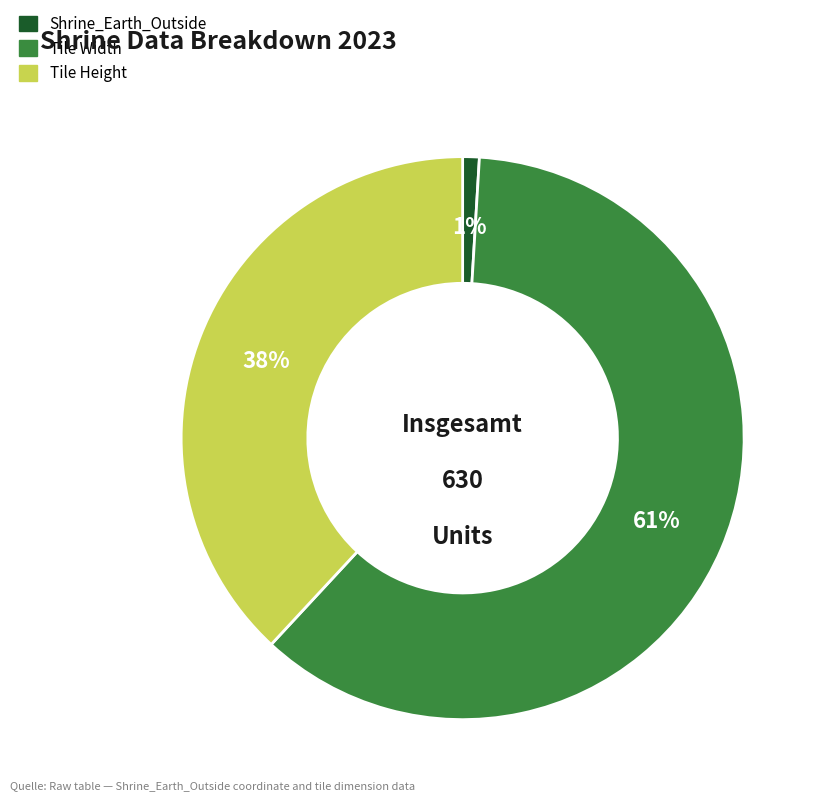

Which category has the biggest portion of the pie?

Tile Width